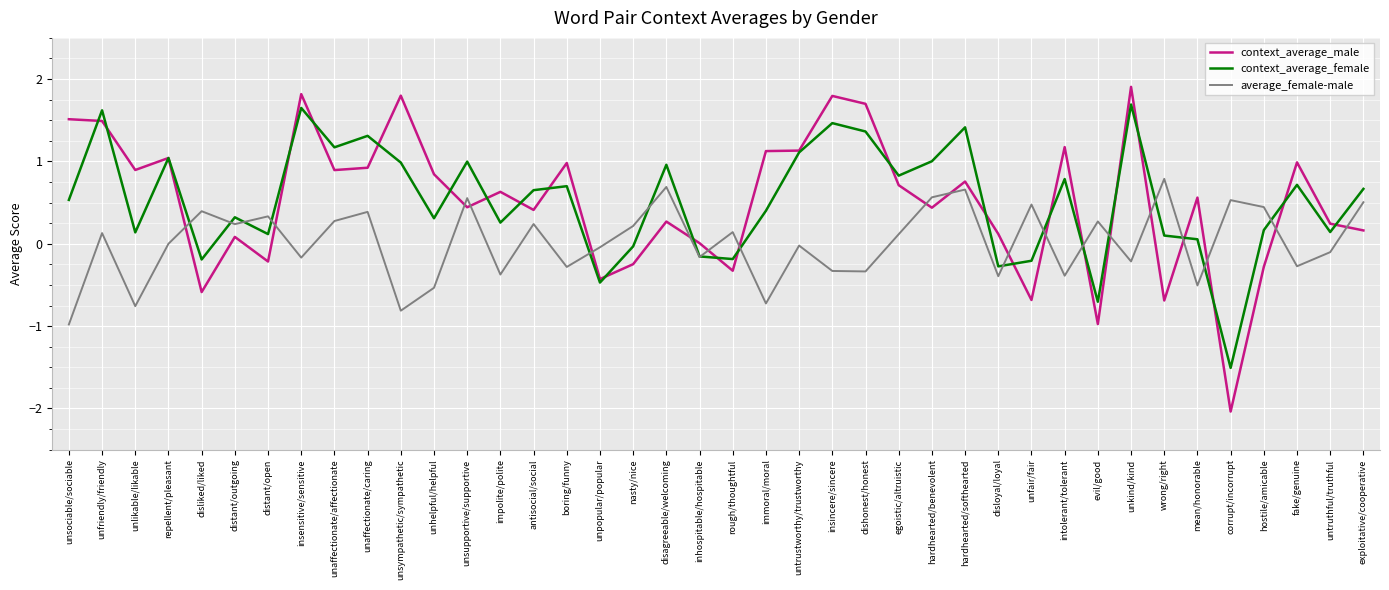

What is the sum of all average_female-male values?

0.6